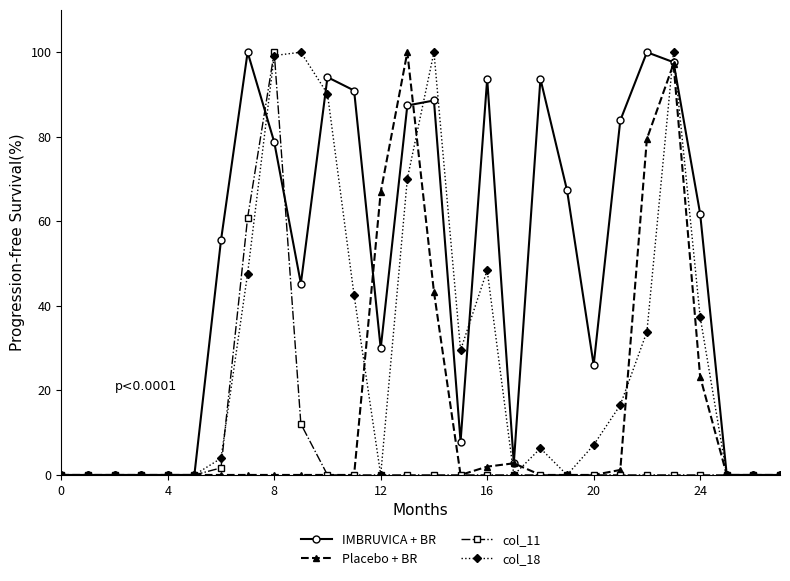

True or false: col_18 has more than 2 interior local peaks.

True